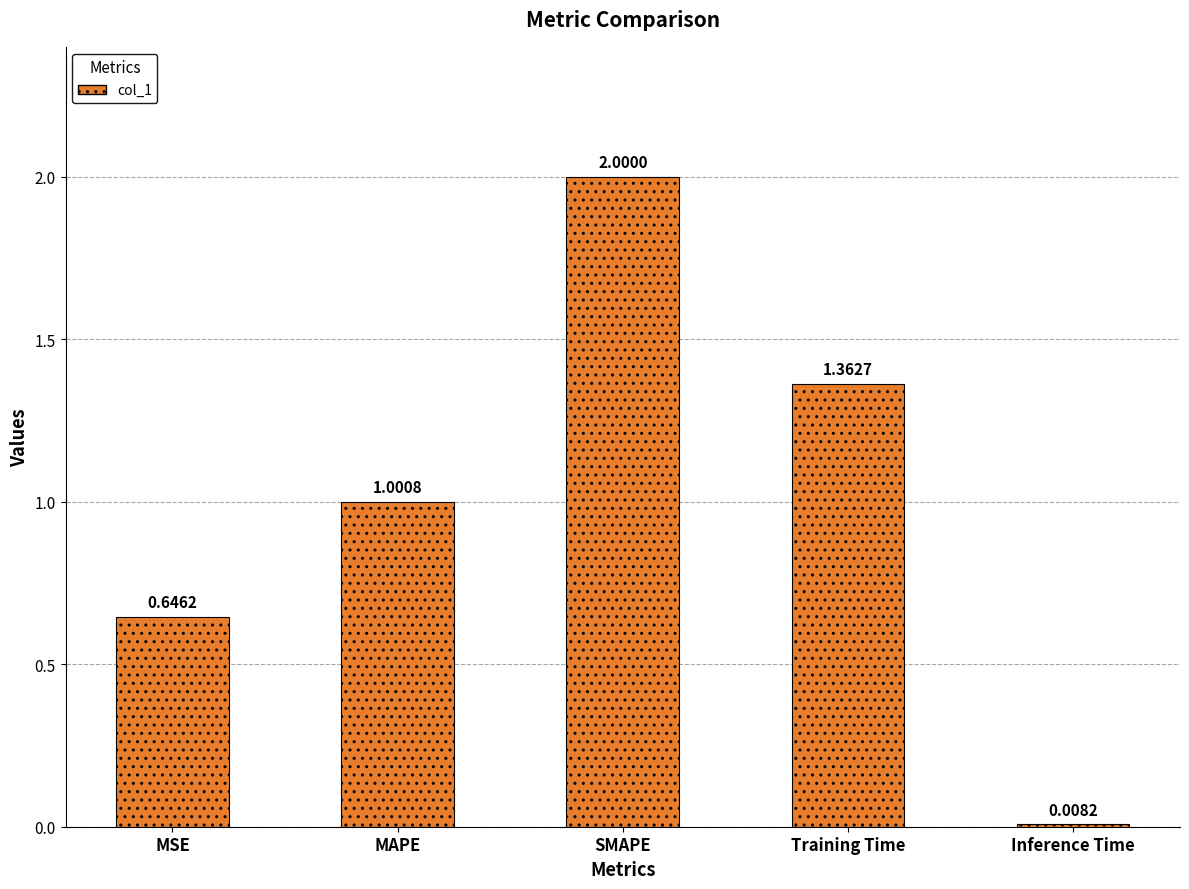

What is the average value?

1.0